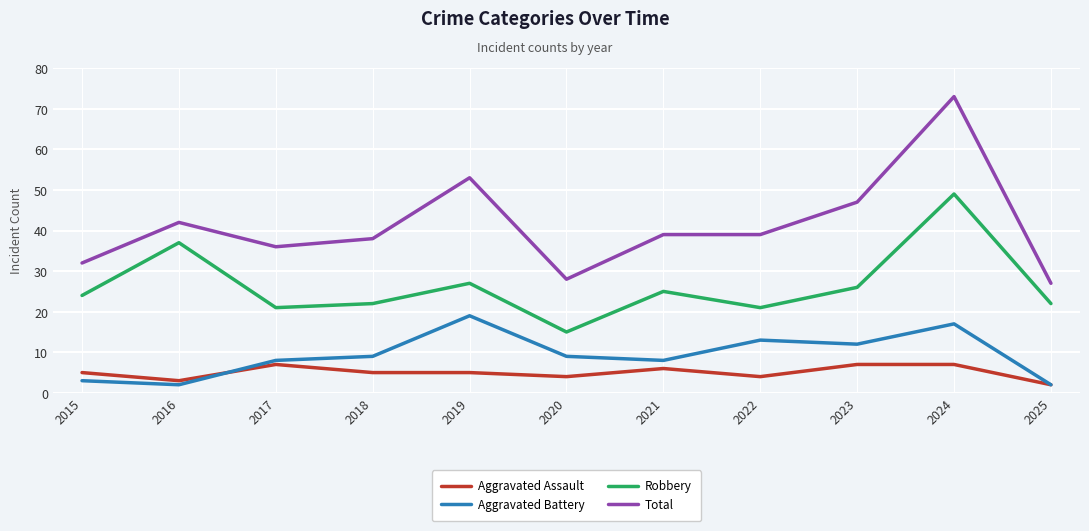

The value of Total at 2018 is 38. True or false?

True